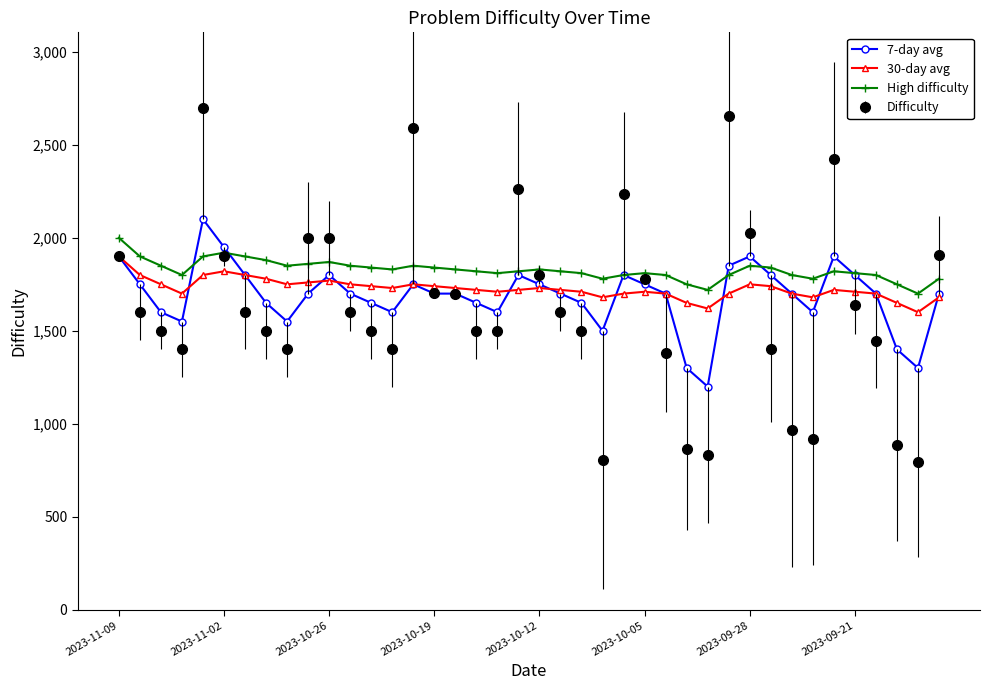

True or false: 7-day avg has more than 0 interior local peaks.

True